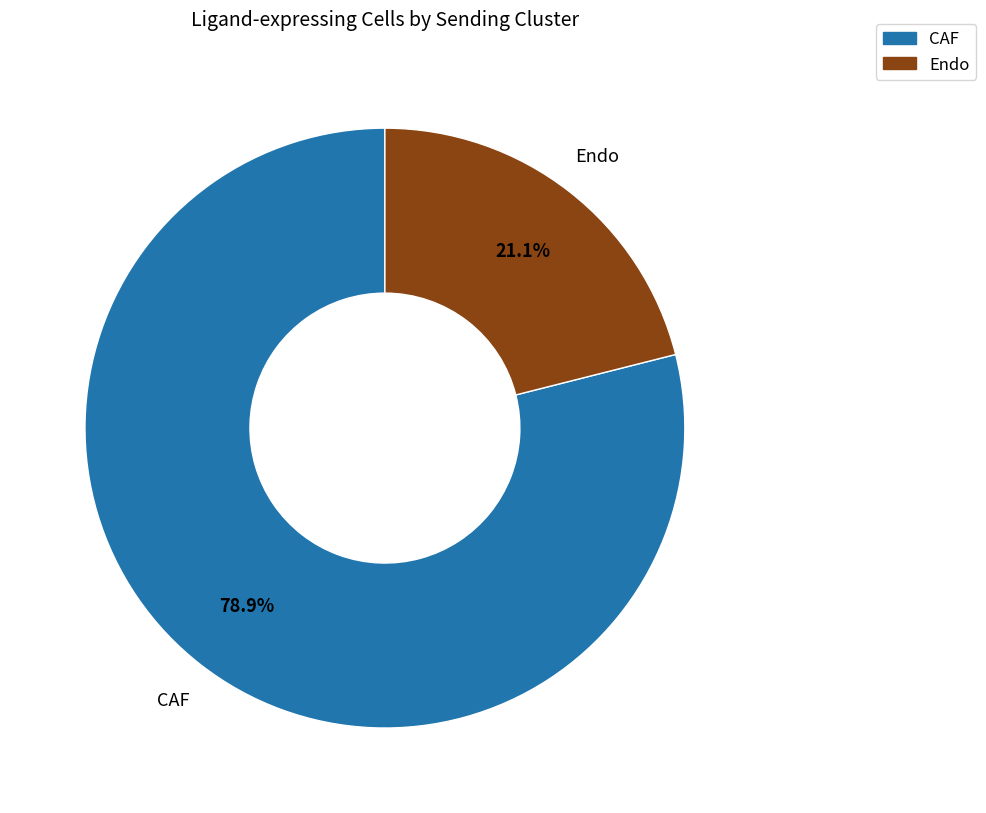

Rank the categories by value from lowest to highest.

Endo, CAF